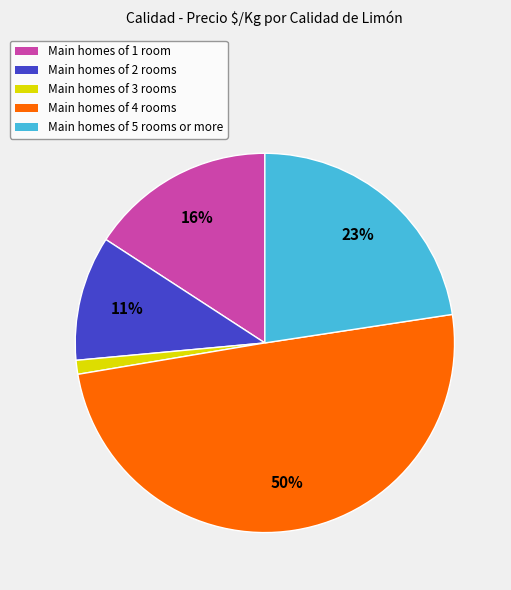

To the nearest percent, what is the average slice percentage?

20%